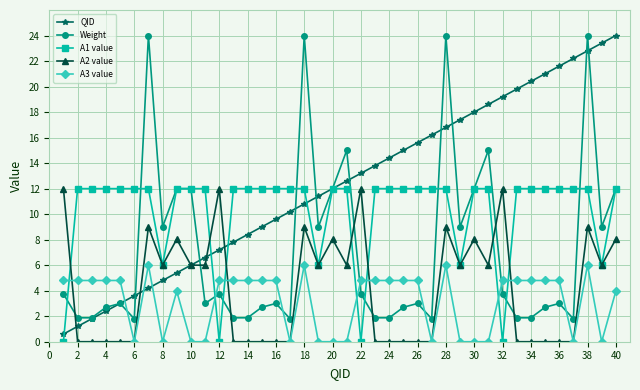

After their last crossing, which series has the higher values: A3 value or A1 value?

A1 value